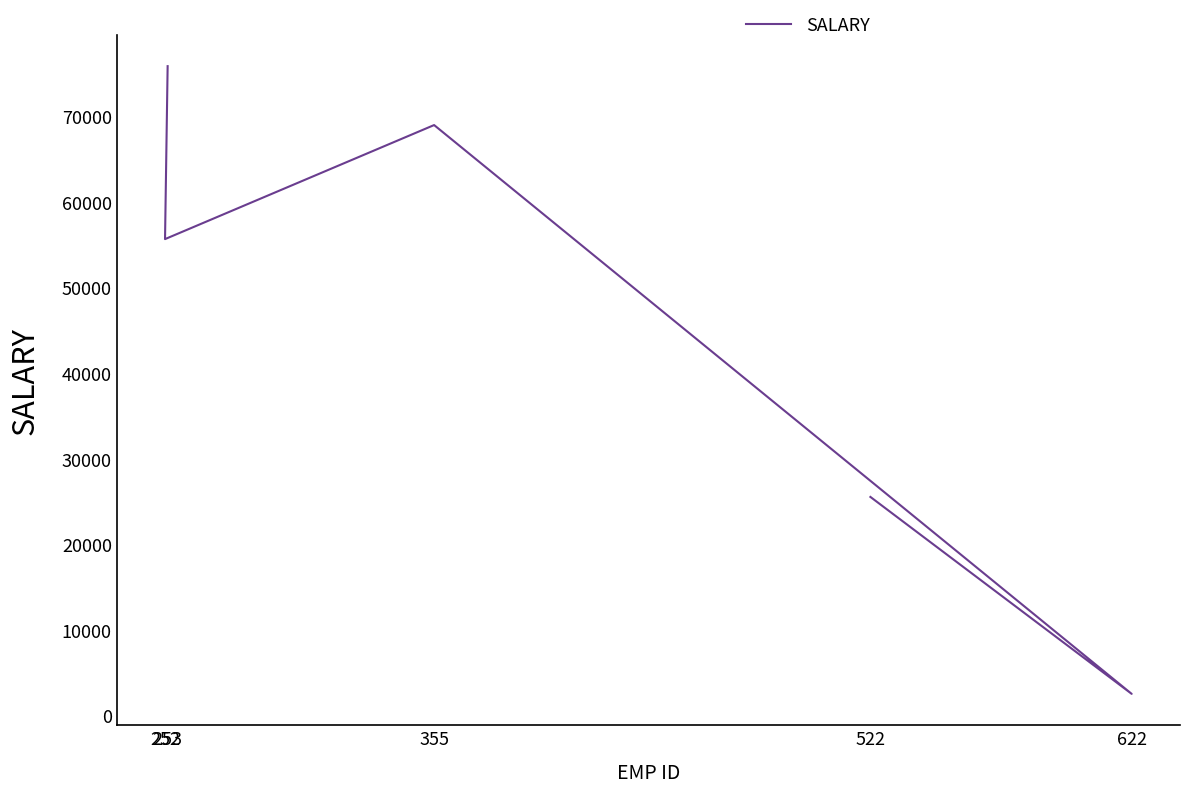

Reading right to left, what are all the values shown in this chart?

253=75864	252=55665	355=68985	622=2552	522=25553